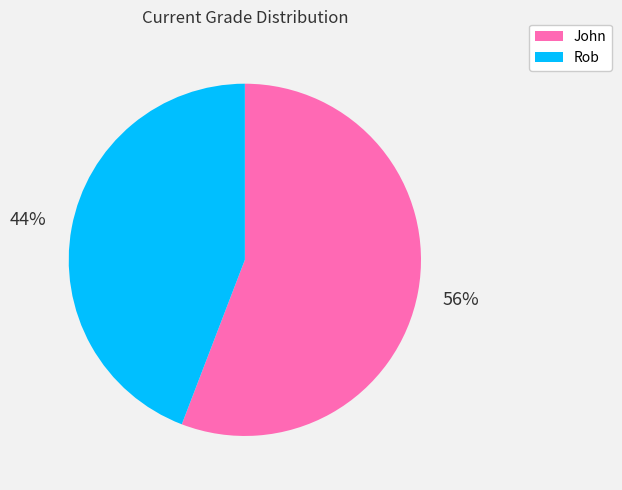

How many slices are in this pie chart?

2